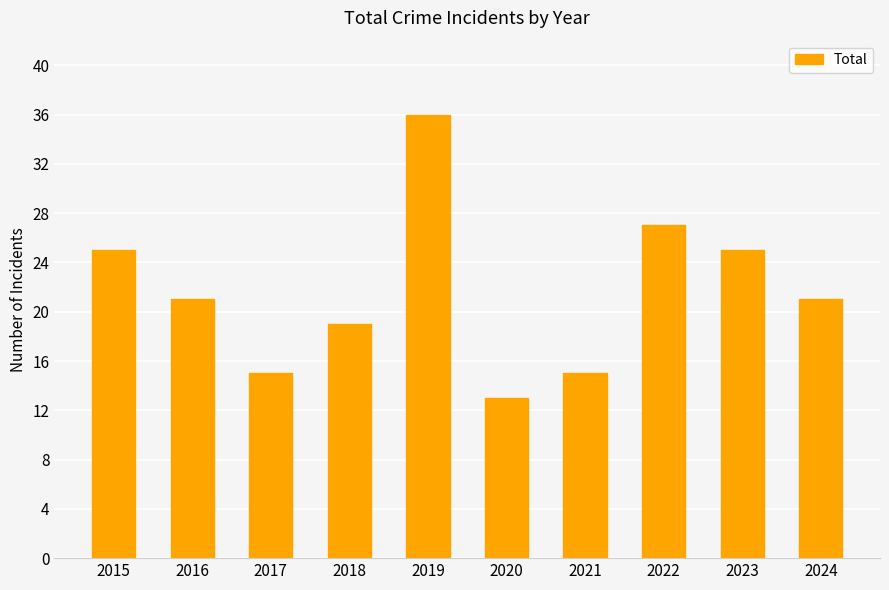

At which label does the data first exceed 21?

2015